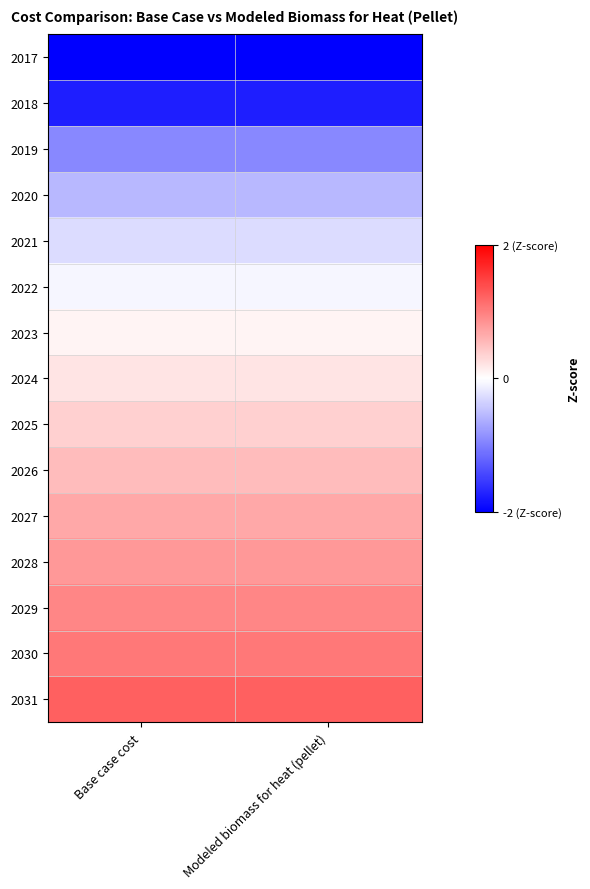

Which series has the largest total across all categories?

2031